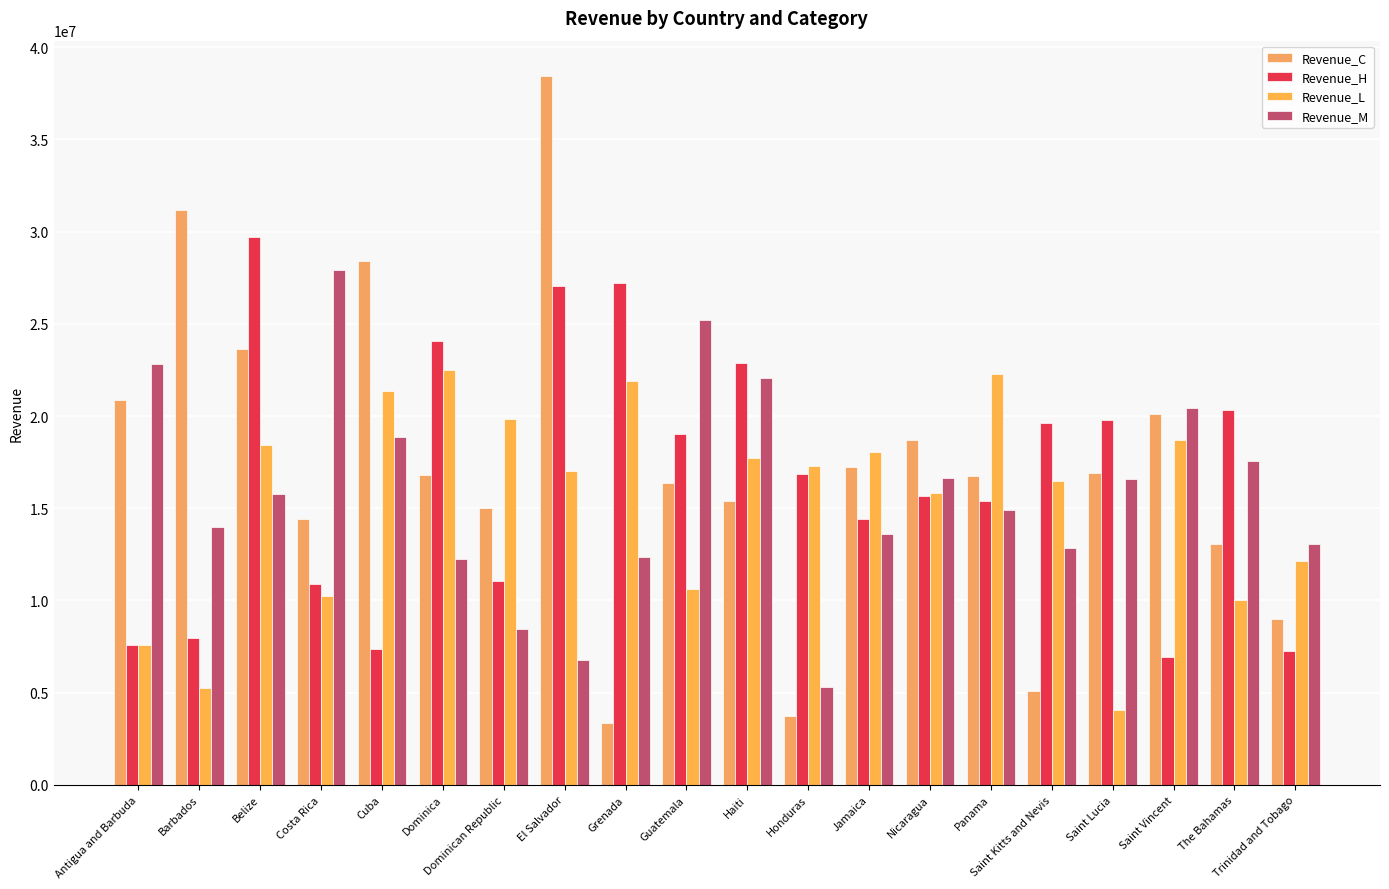

What are all the series names shown in the legend?

Revenue_C, Revenue_H, Revenue_L, Revenue_M